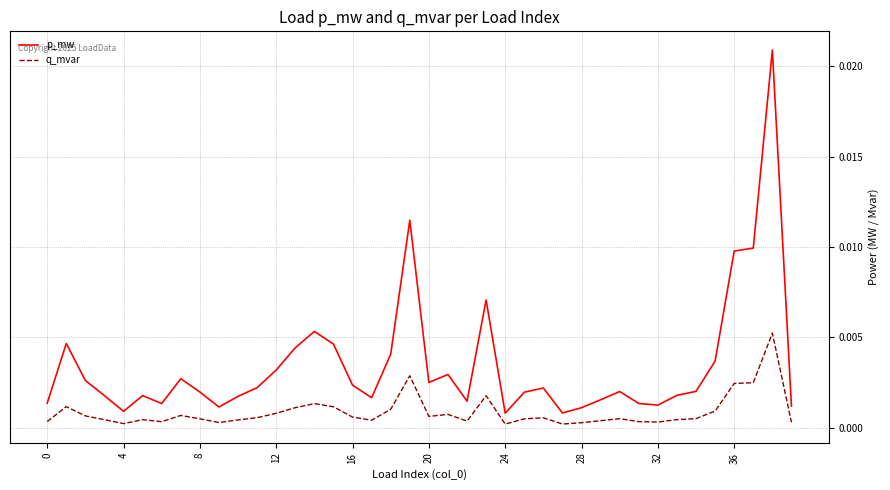

How many lines are shown in the chart?

2